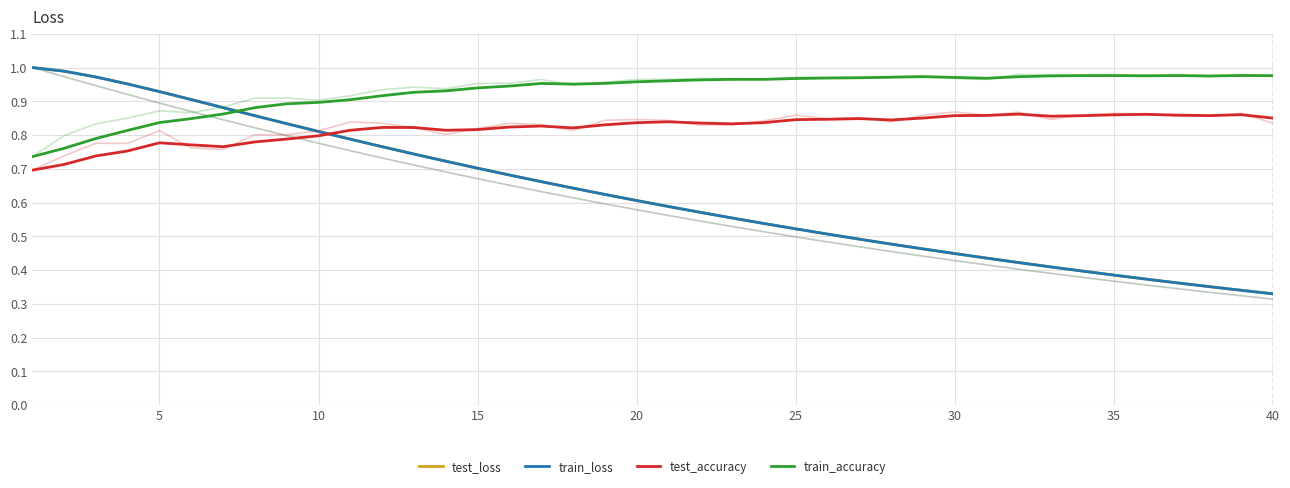

What is the approximate value of test_accuracy at 26?

0.8